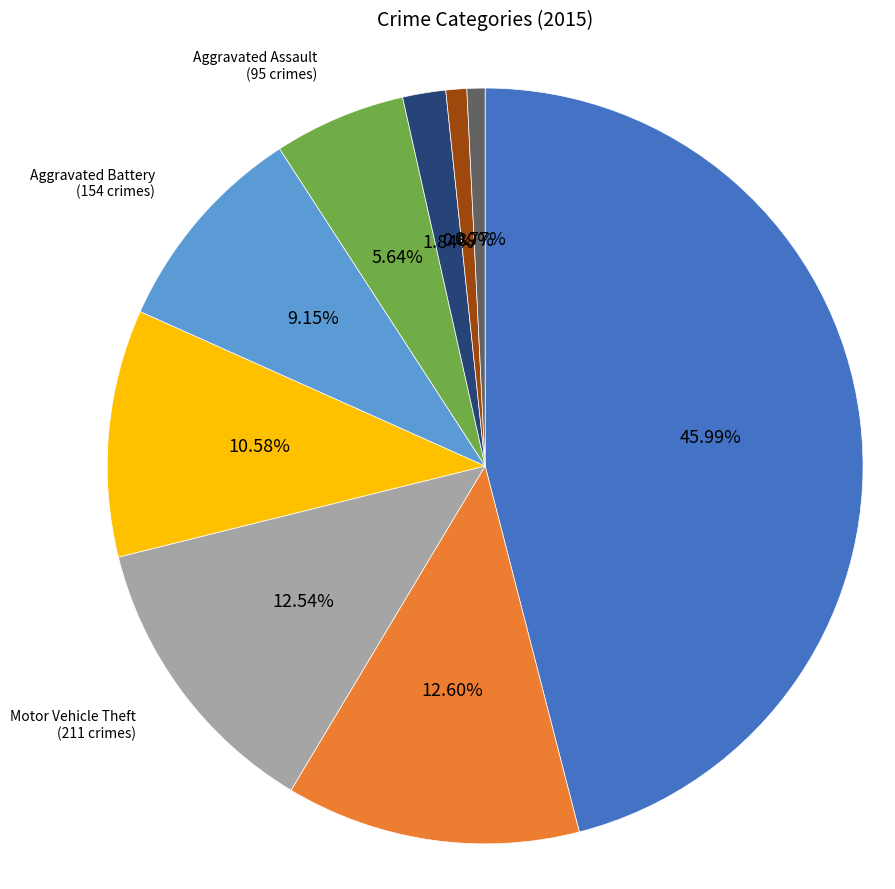

To the nearest percent, what percentage of the pie is Homicide?

1%